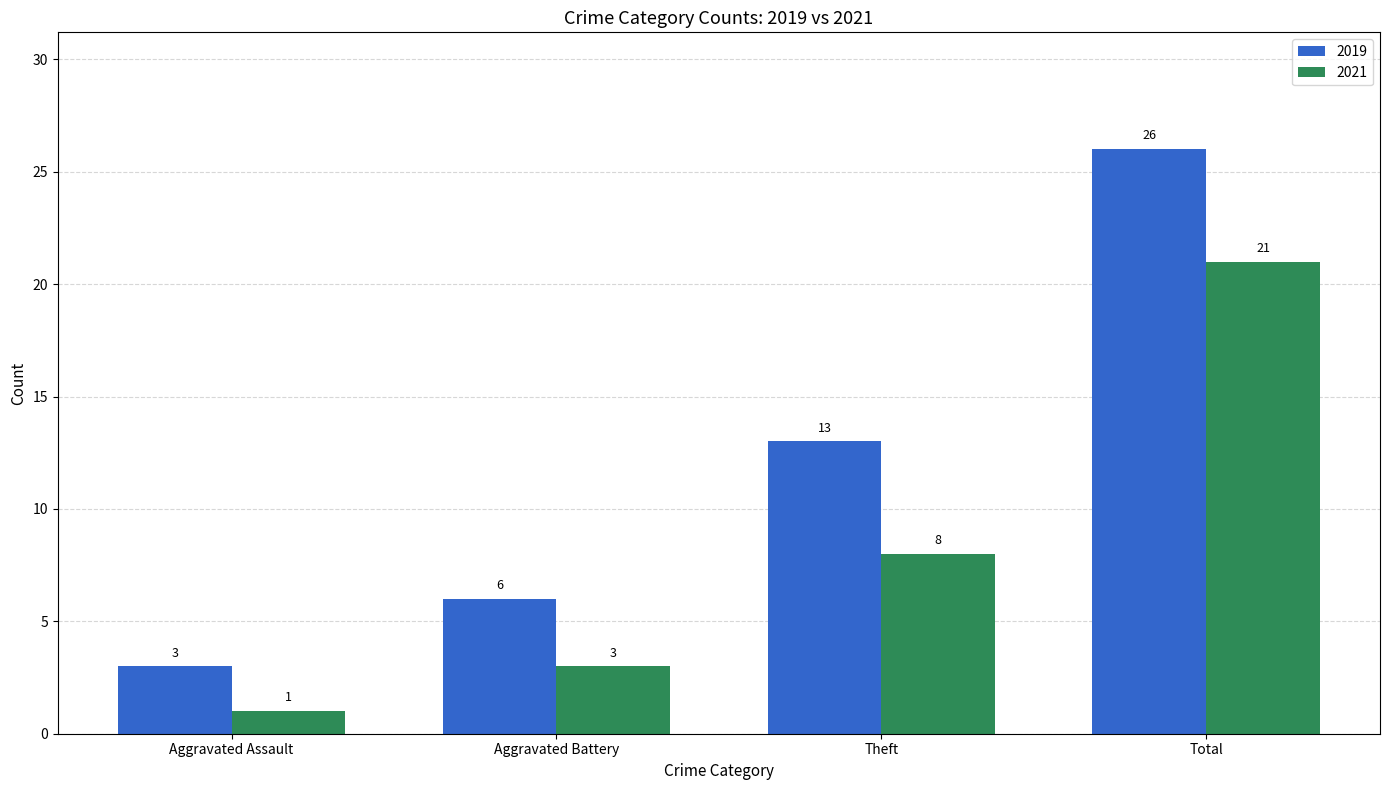

What is the maximum value shown in the chart?

26